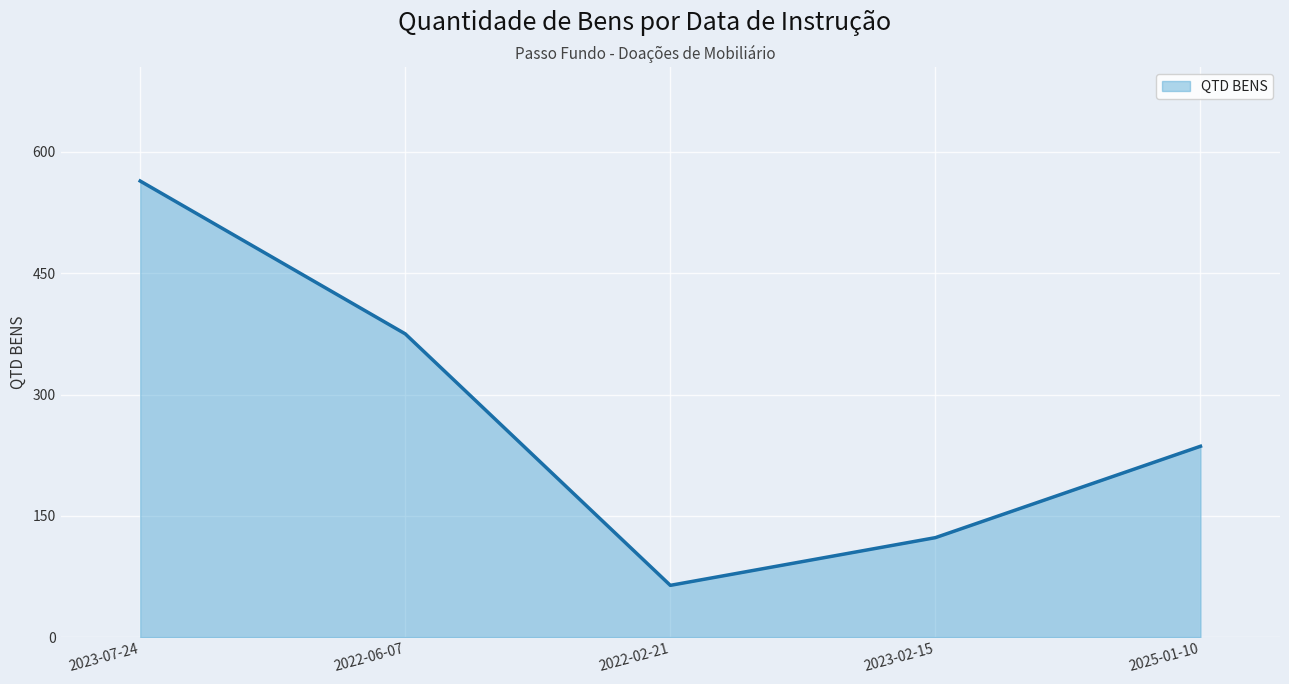

What is the minimum value shown in the chart?

64